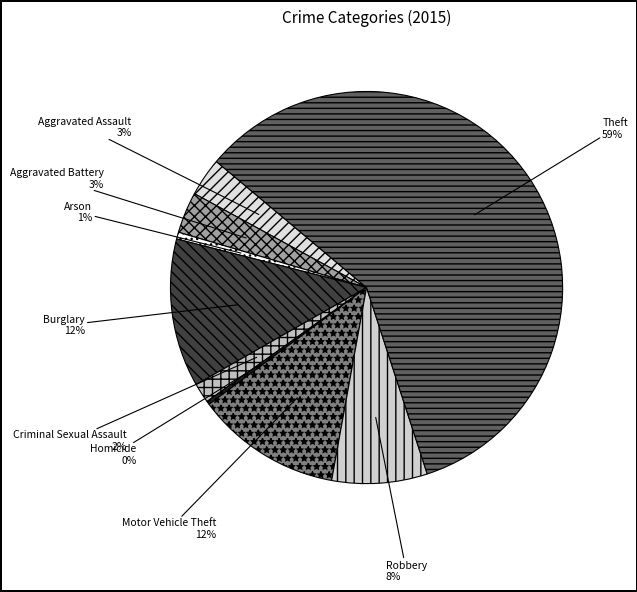

Is it true that Motor Vehicle Theft is 27% of the pie?

False